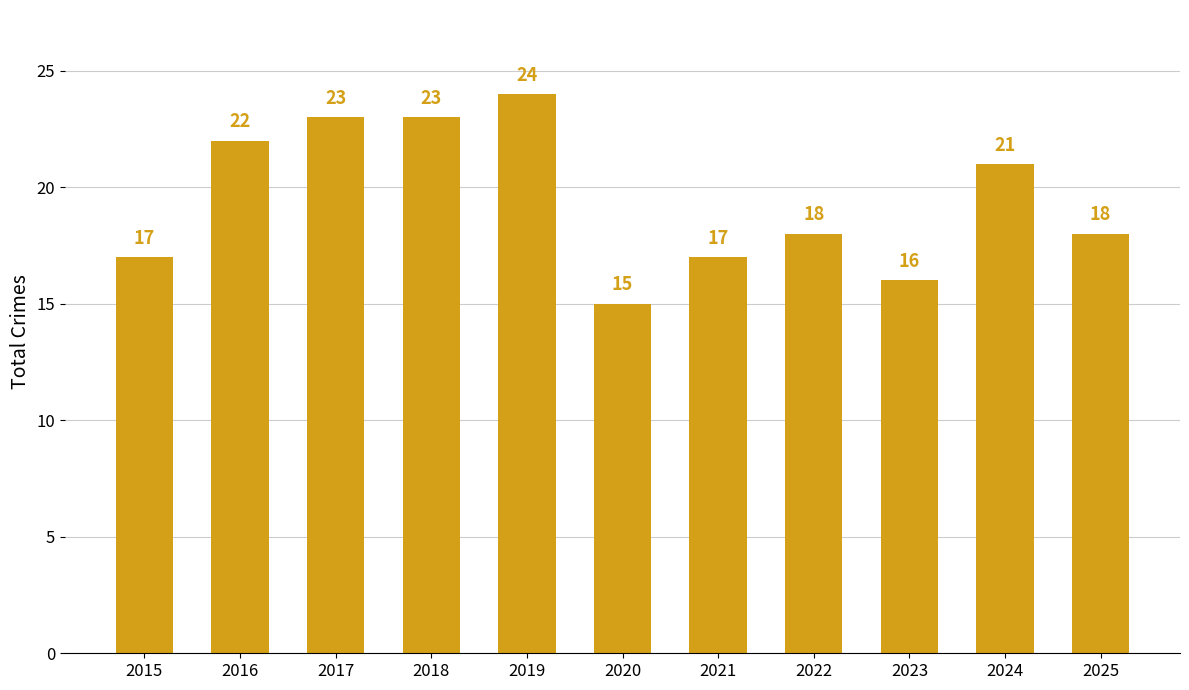

Which category has the highest value across all series?

2019